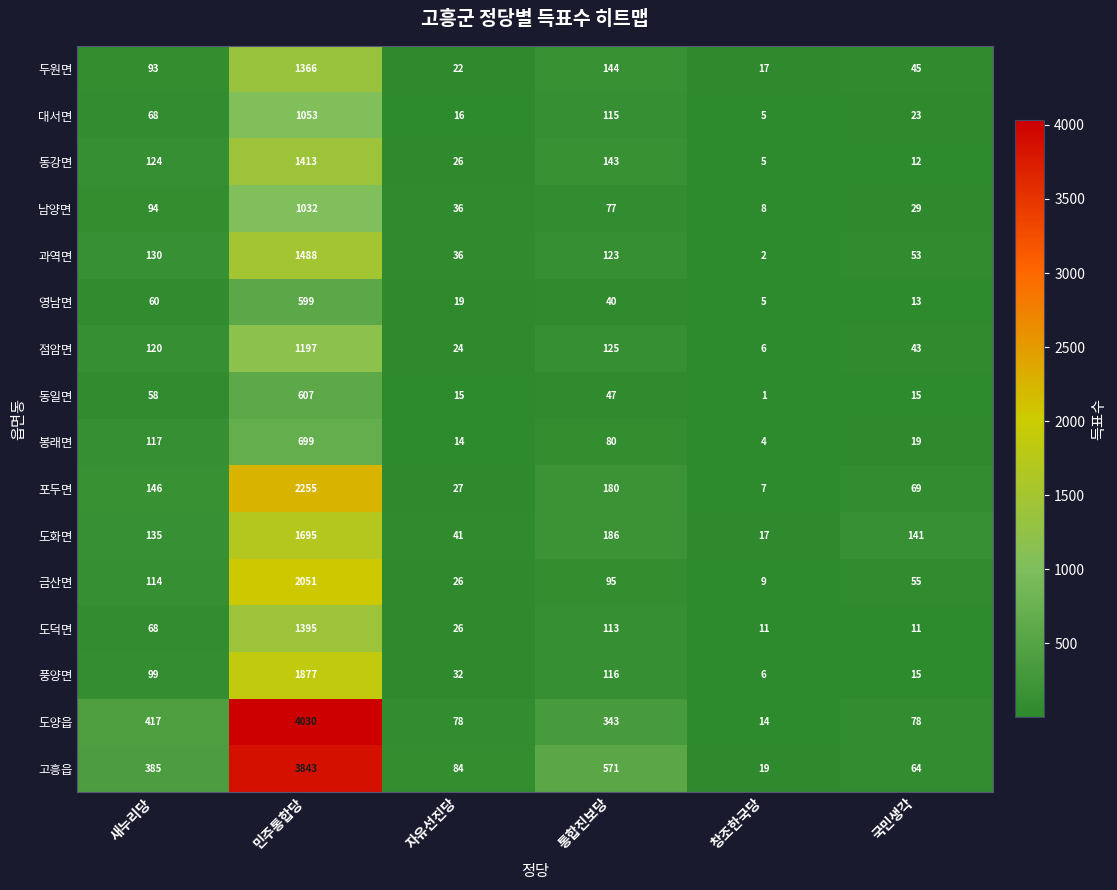

Between 민주통합당 and 국민생각, which series saw the biggest shift?

도양읍